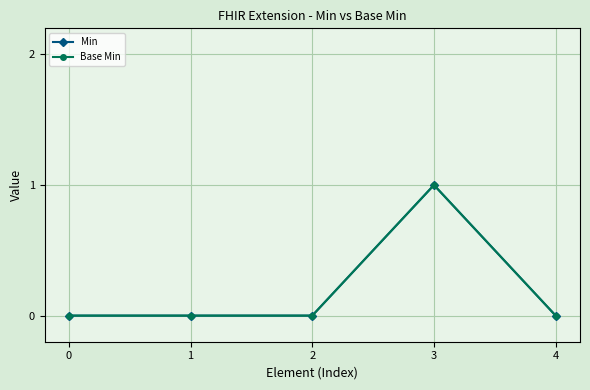

Reading left to right, extract all data points from this chart.

Min: 0=0	1=0	2=0	3=1	4=0
Base Min: 0=0	1=0	2=0	3=1	4=0